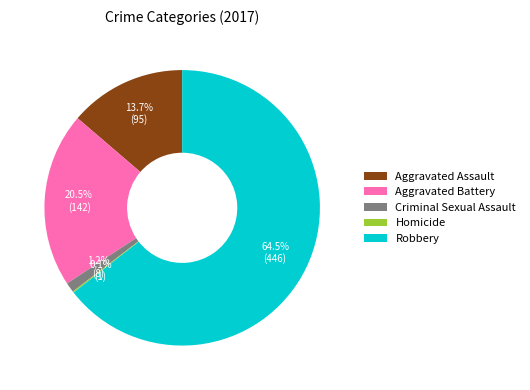

Which slice is the largest?

Robbery